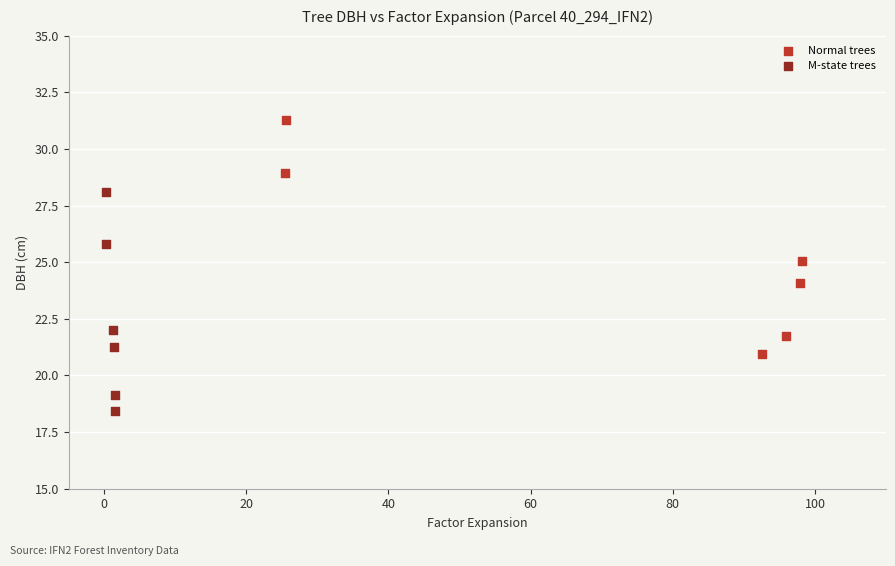

Which series contains the lowest Y value?

M-state trees